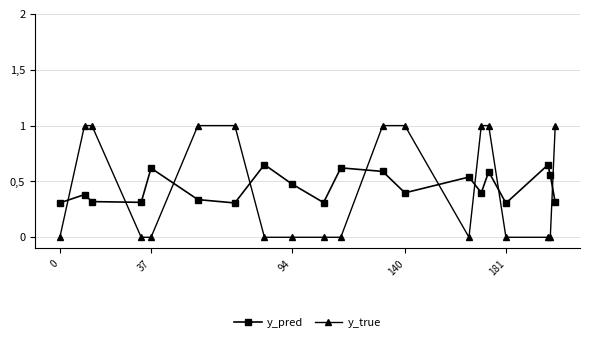

What is the maximum value for y_pred?

0.7